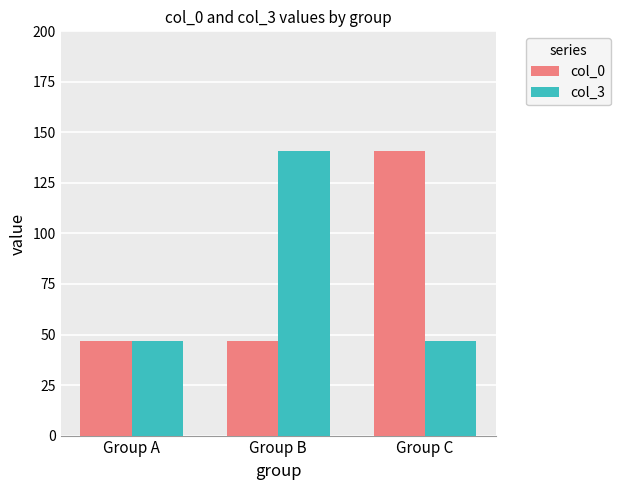

What is the sum of all col_0 values?

235